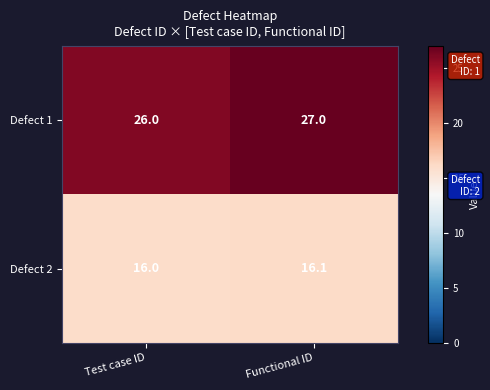

Where is Defect 2 nearest to the value 16?

Test case ID